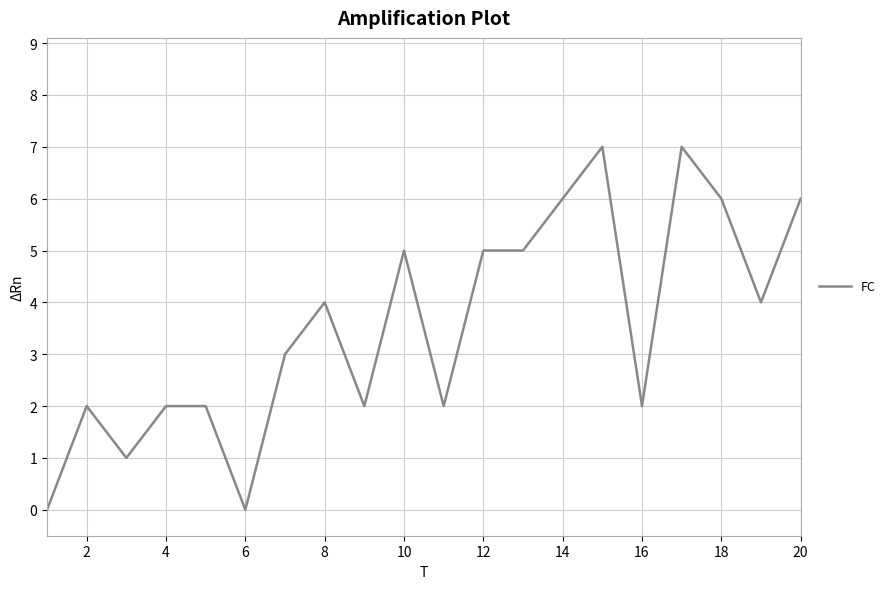

What is the difference between the maximum and minimum values?

7